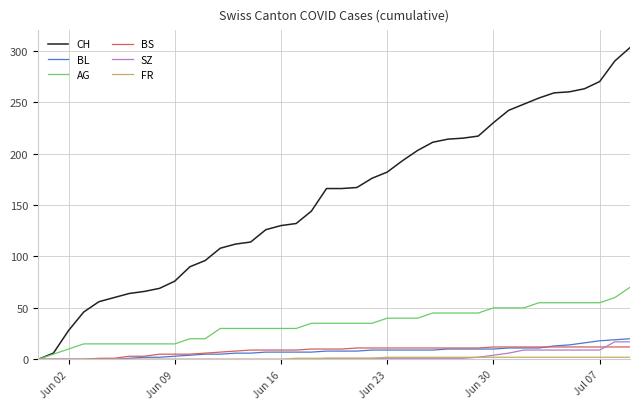

What is the greatest value displayed?

303